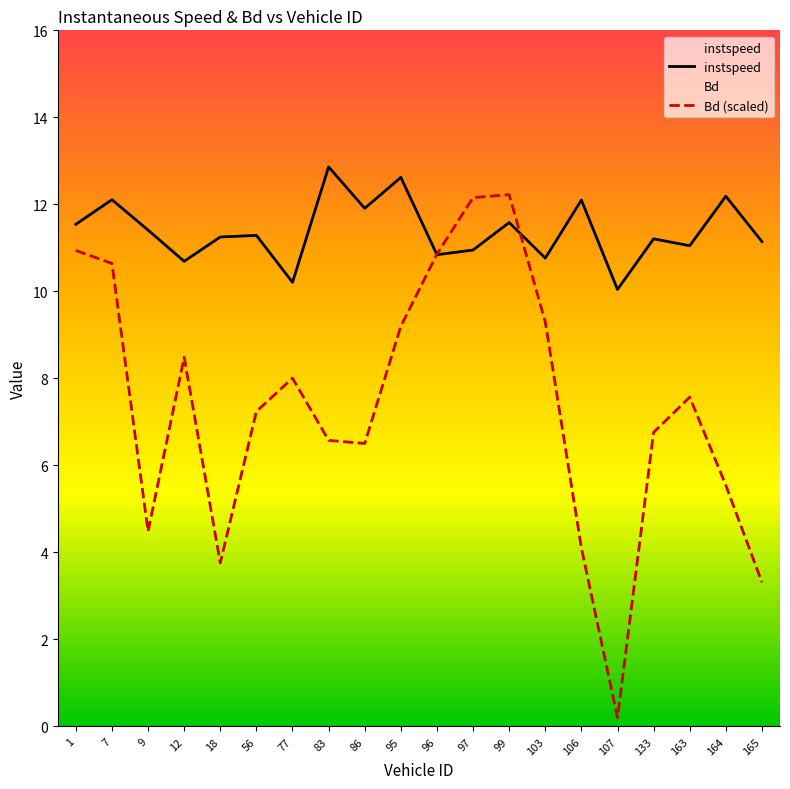

Where does the Bd (scaled) series first go above 7?

1